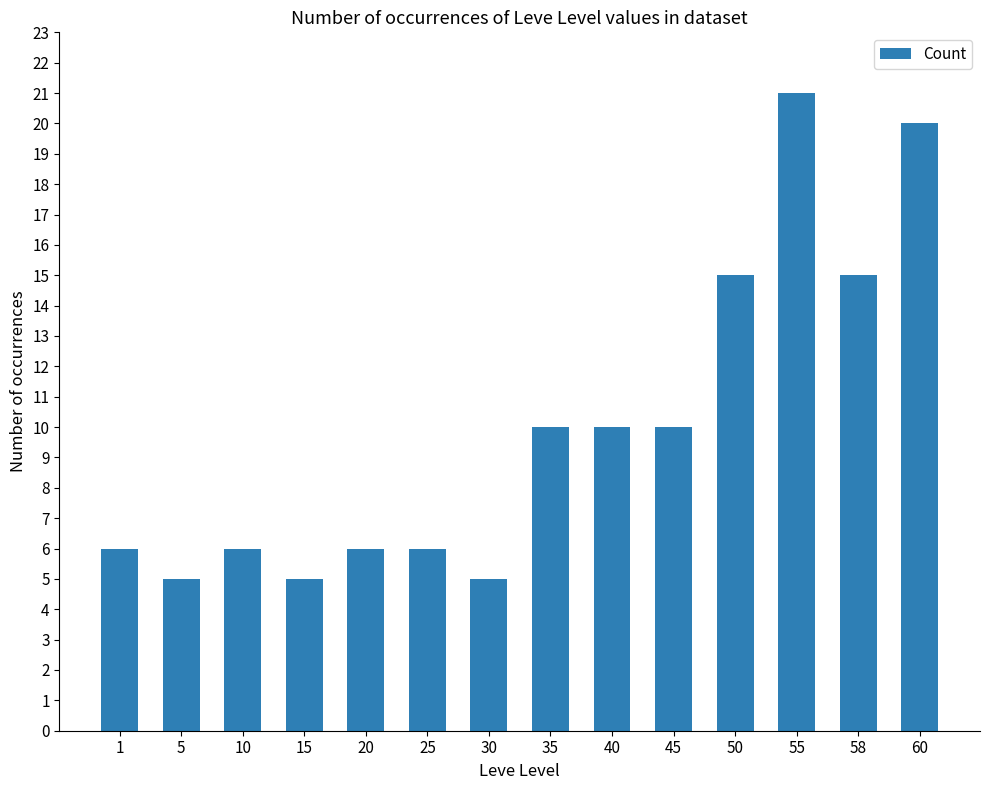

How many categories are shown in the chart?

14